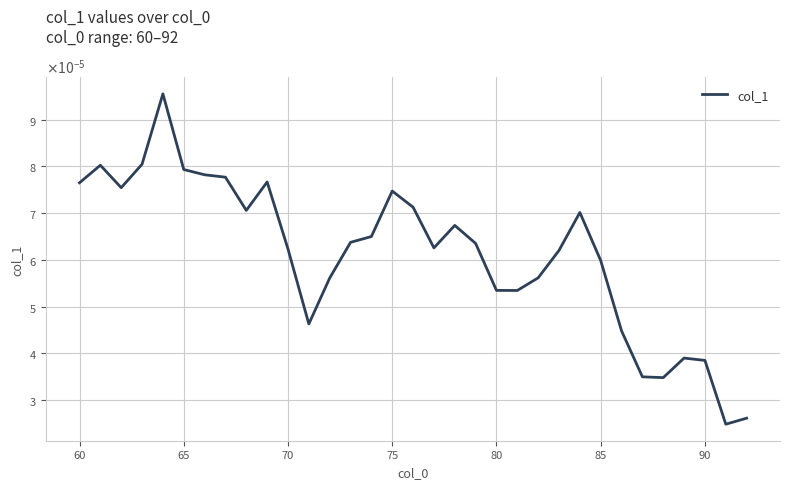

Is this an area chart (filled region under the line)?

No